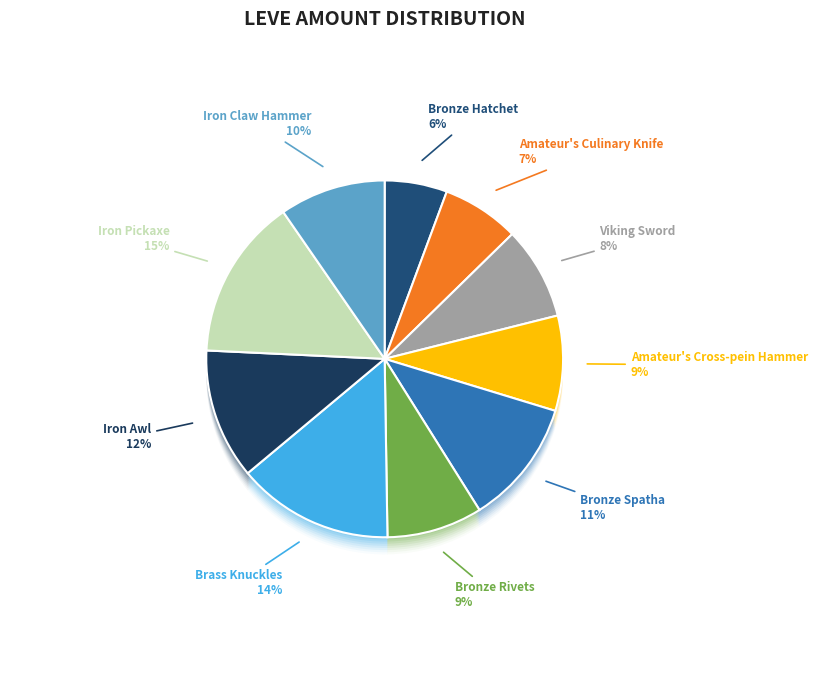

Which has a higher value, Iron Pickaxe or Bronze Rivets?

Iron Pickaxe